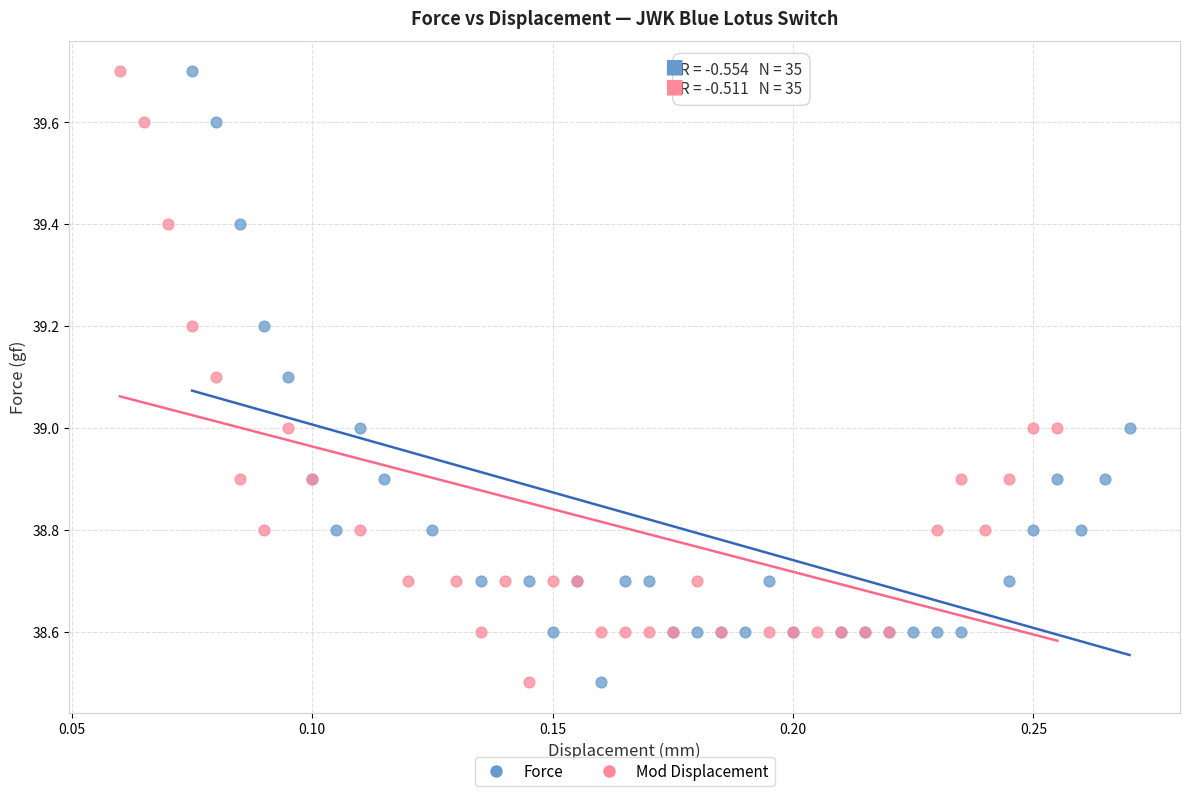

What are all the series names shown in the legend?

Force, Mod Displacement